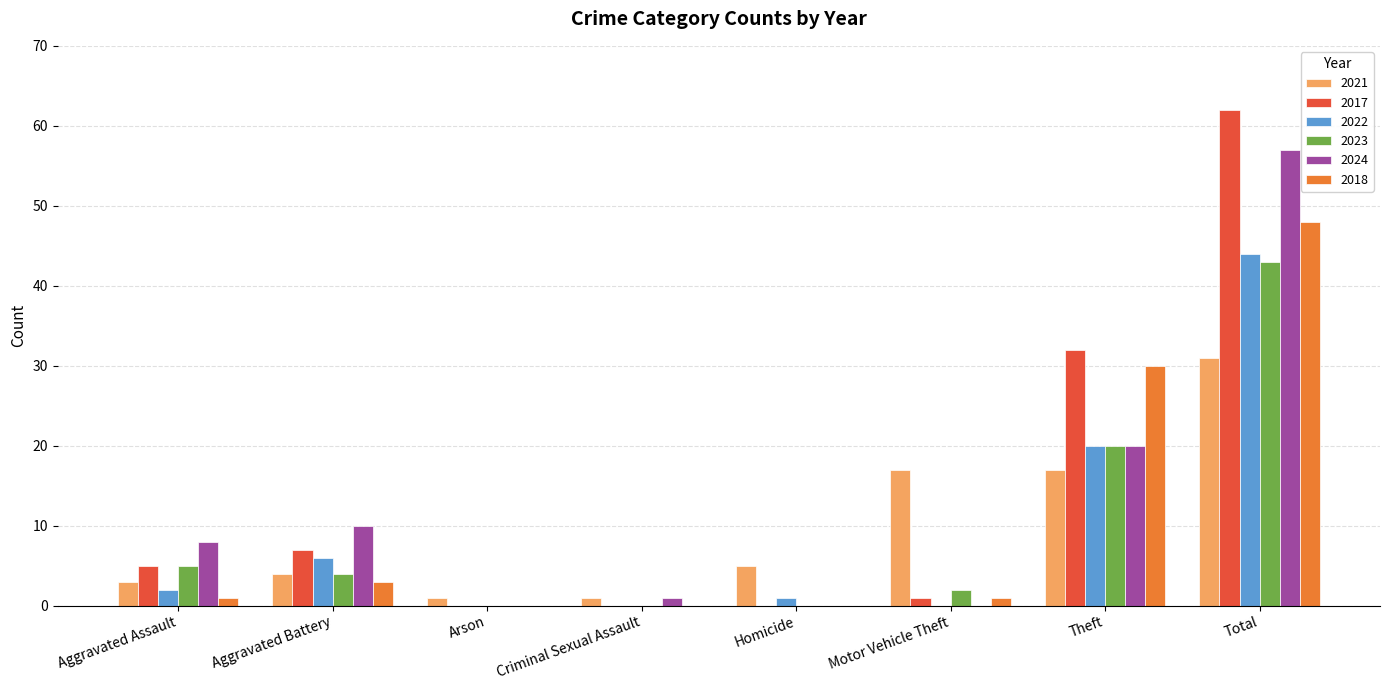

Reading left to right, transcribe all the data shown in this chart.

2021: 3	4	1	1	5	17	17	31
2017: 5	7	0	0	0	1	32	62
2022: 2	6	0	0	1	0	20	44
2023: 5	4	0	0	0	2	20	43
2024: 8	10	0	1	0	0	20	57
2018: 1	3	0	0	0	1	30	48